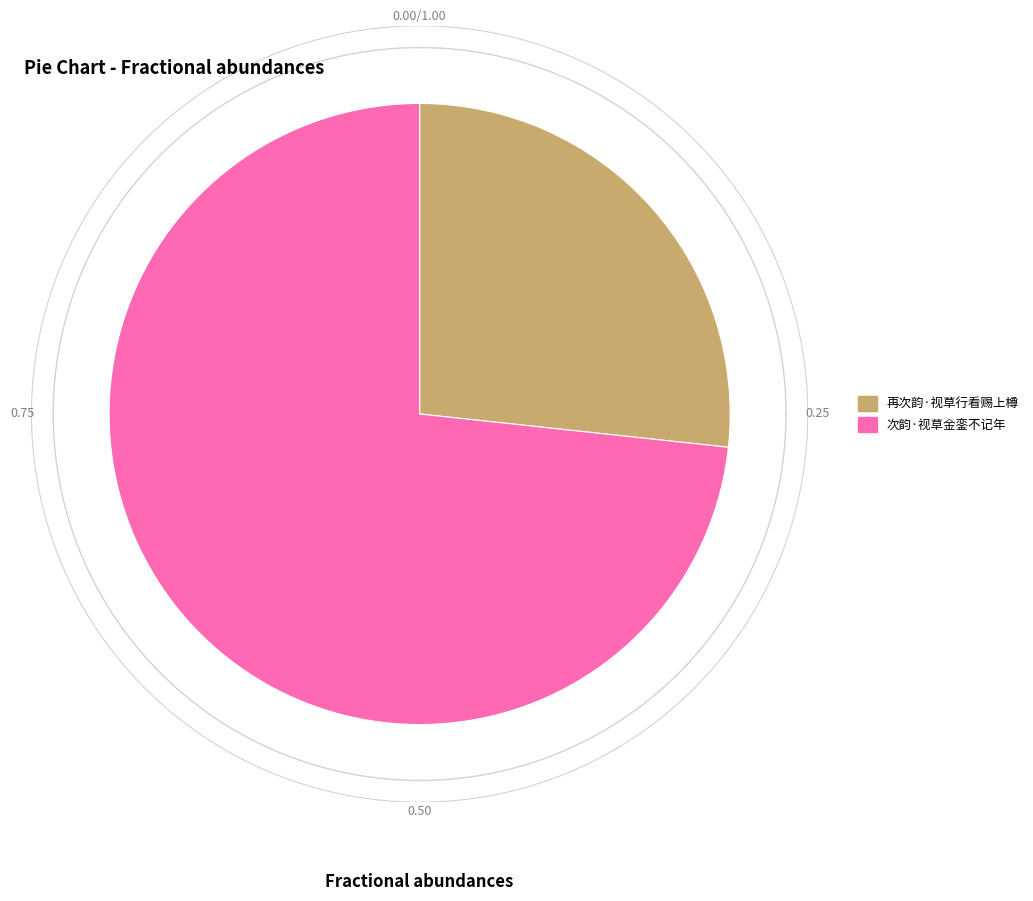

What portion of the pie excludes 次韵·视草金銮不记年?

26.7%